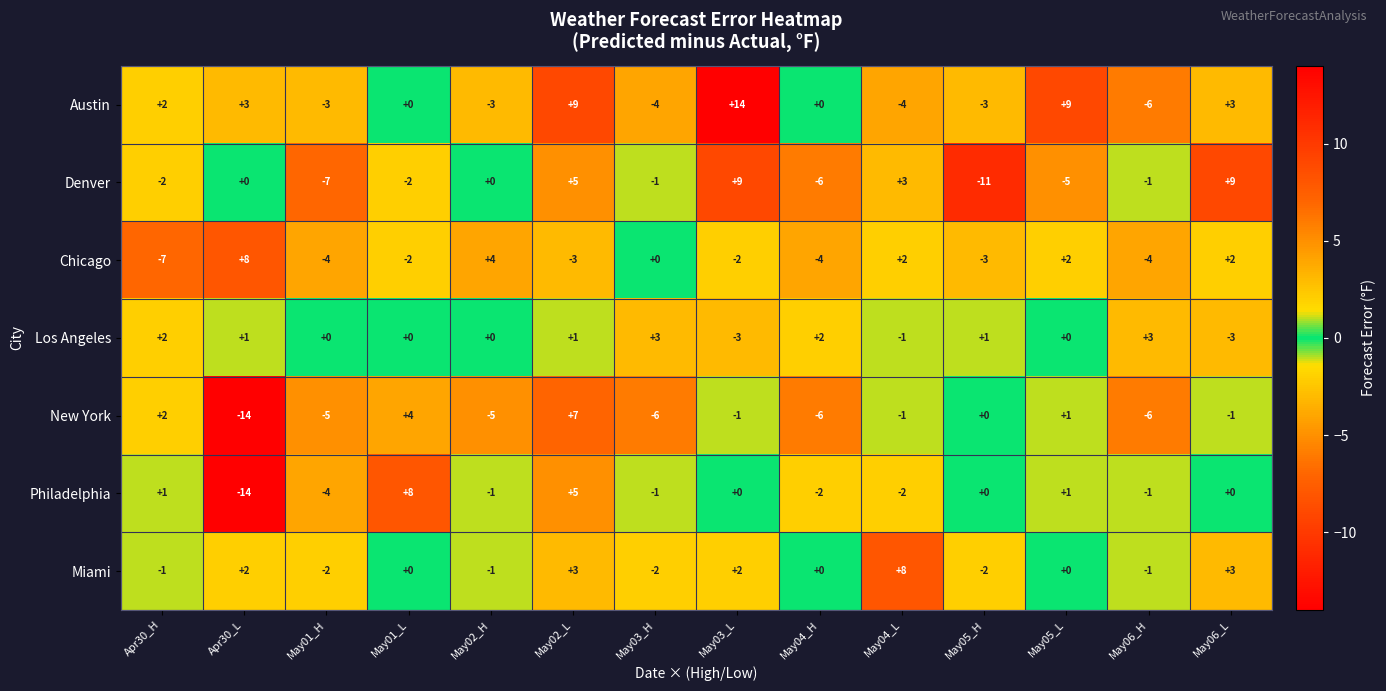

What is the sum of all Denver values?

-9